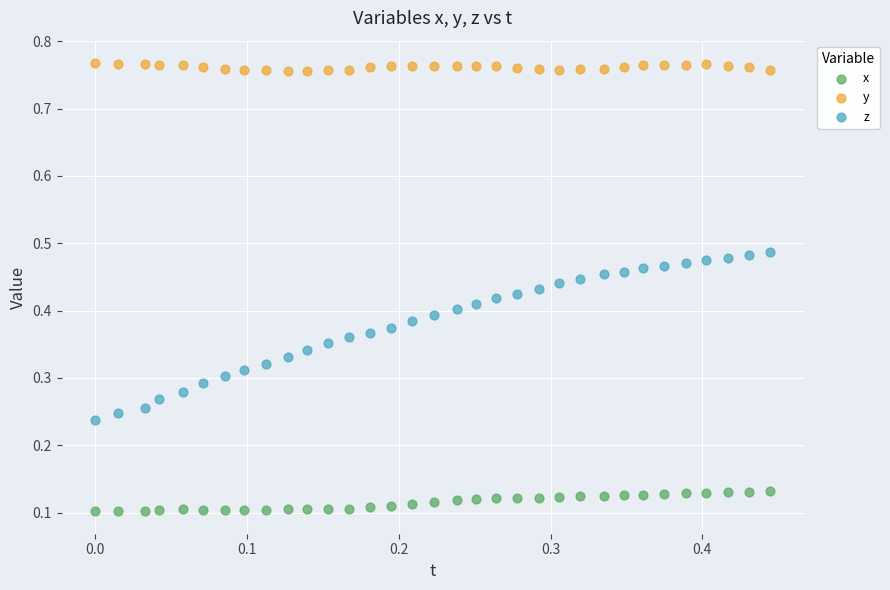

Which series has the largest Y range (max minus min)?

z